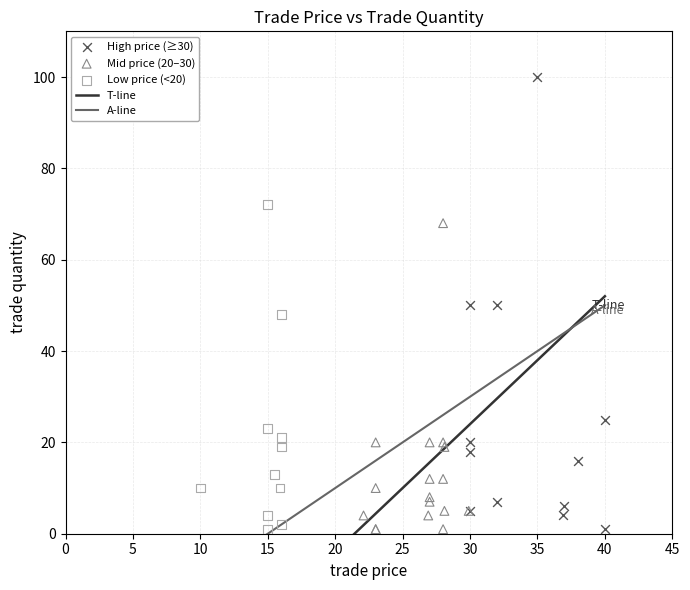

Which series contains the highest Y value?

High price (≥30)